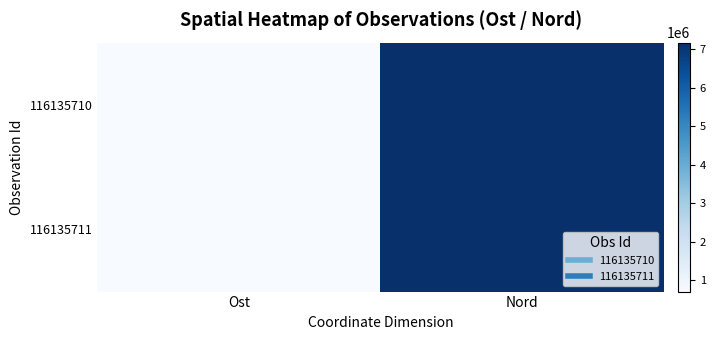

Reading left to right, list all the values displayed in this chart.

116135710: Ost=699774	Nord=7166482
116135711: Ost=699573	Nord=7166781